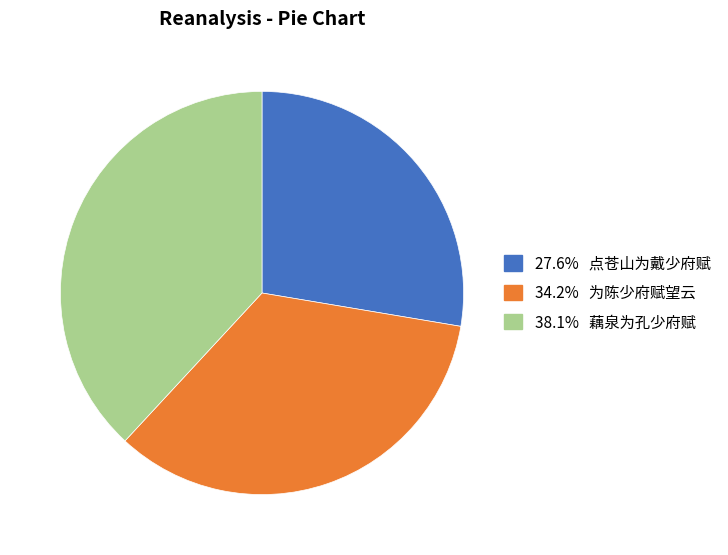

Is the sum of 38.1% 藕泉为孔少府赋 and 27.6% 点苍山为戴少府赋 greater than half?

Yes